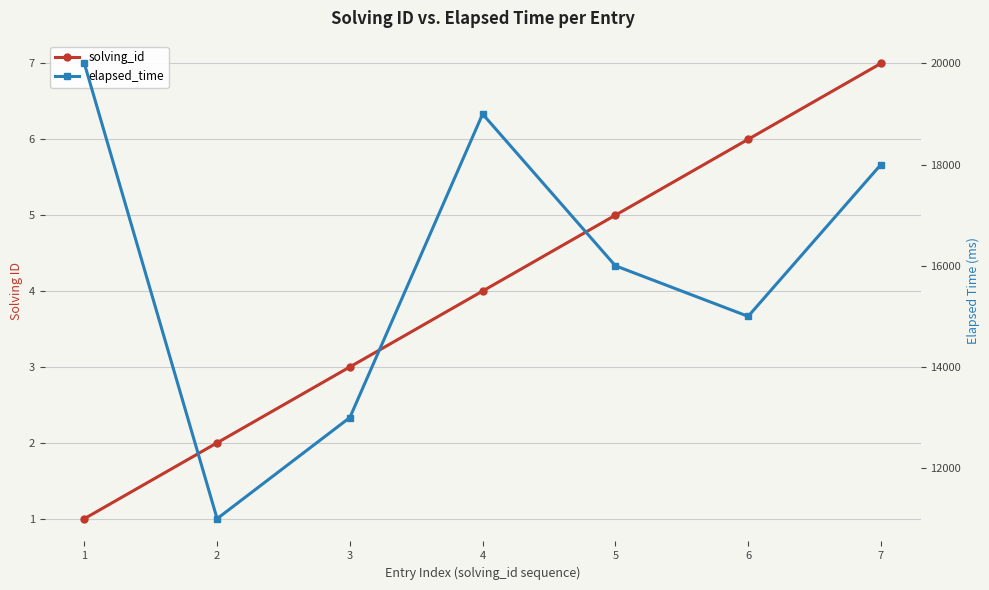

True or false: elapsed_time and solving_id cross at least once.

False